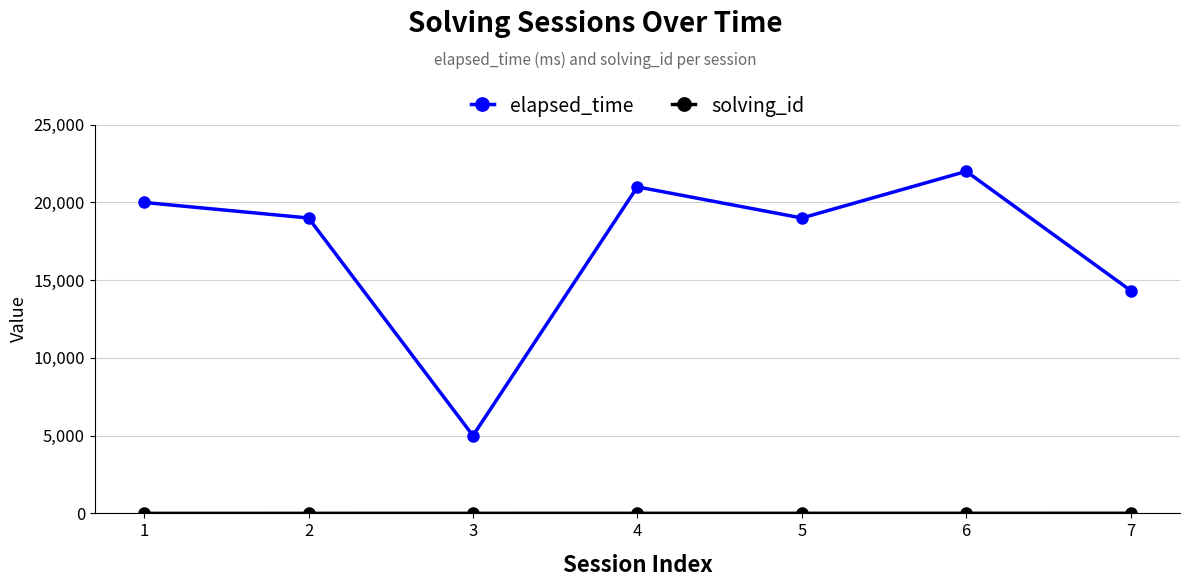

What is the maximum value for elapsed_time?

22000